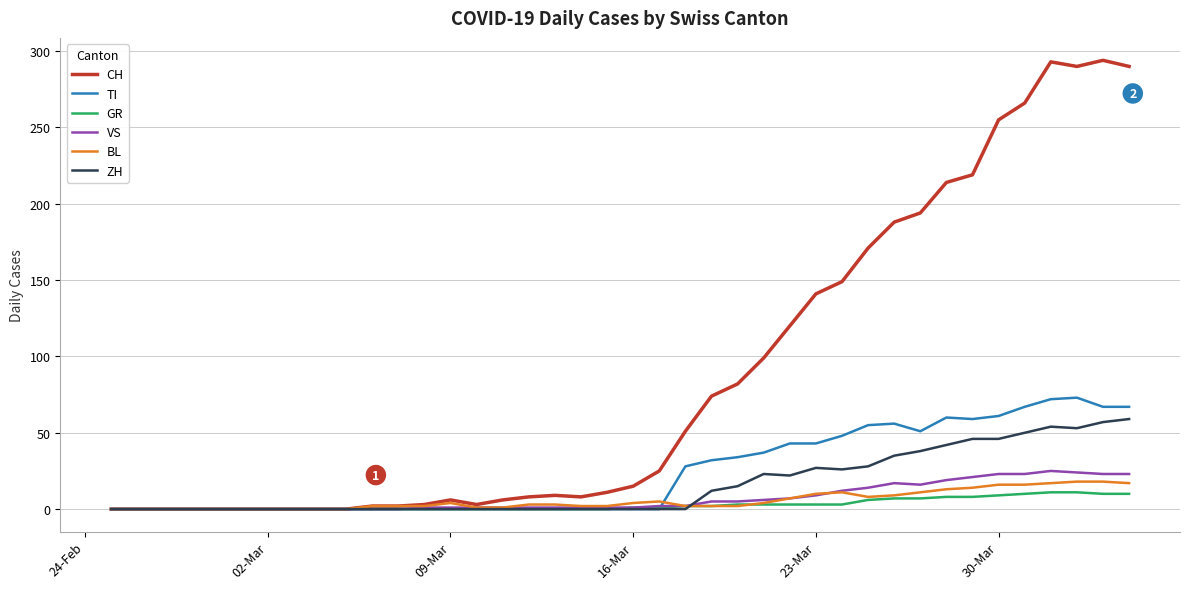

What is the highest value of the CH series?

294